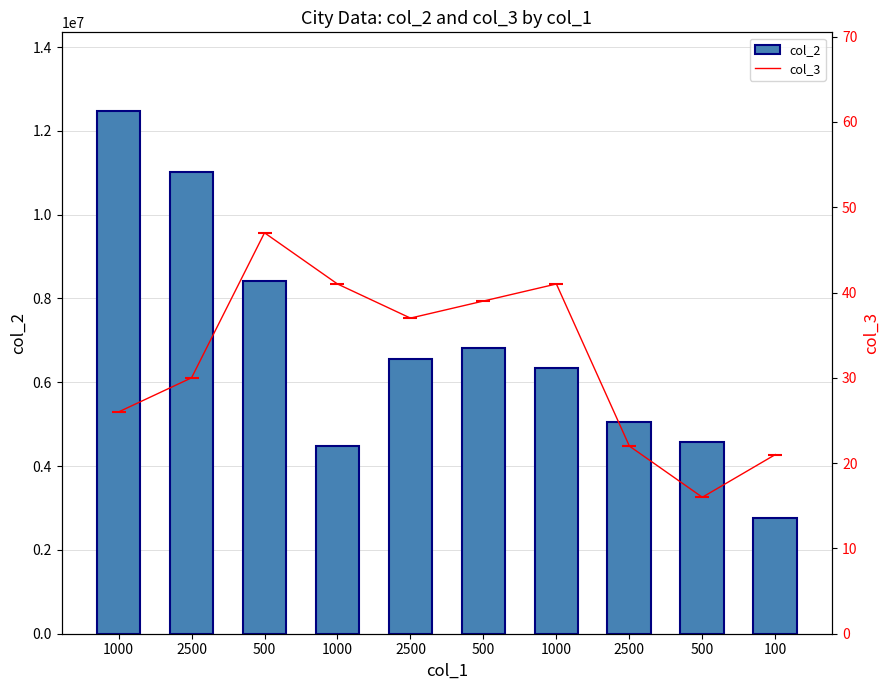

What is the difference between the col_2 values at 2500 and 1000?

563289